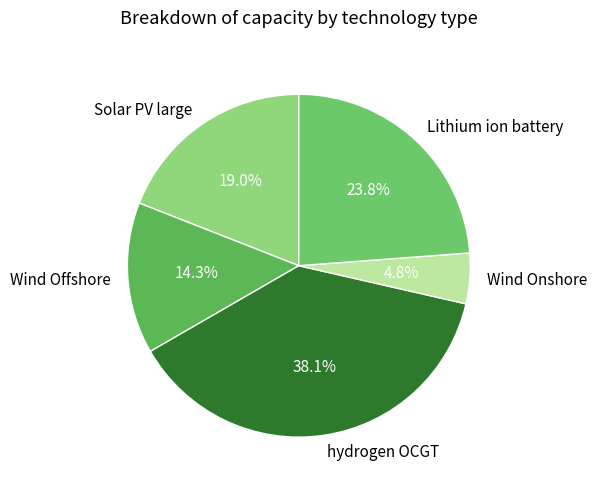

How many slices are in this pie chart?

5